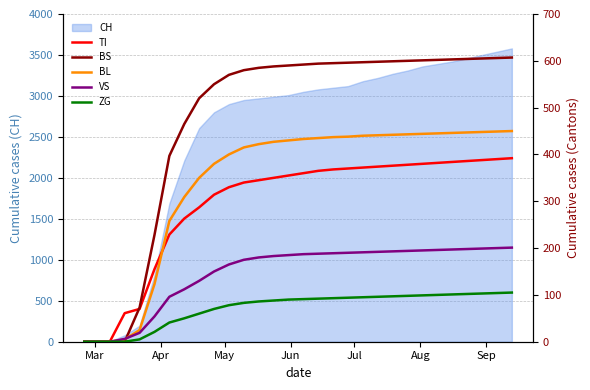

How many data points in BS are above 592?

14